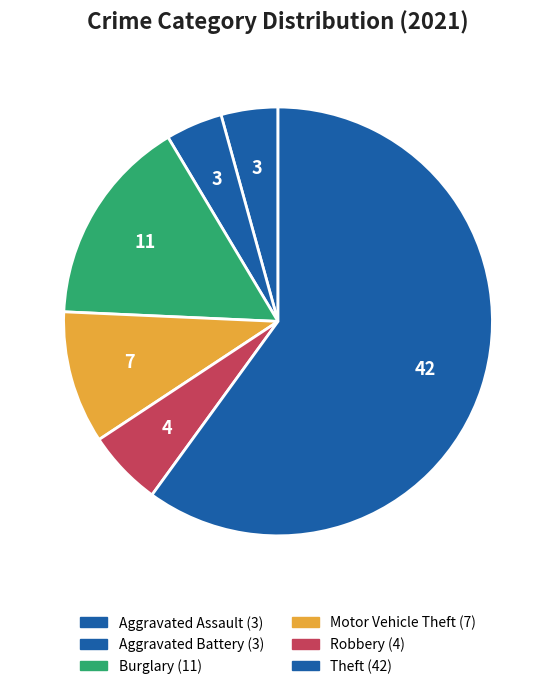

How many slices are in this pie chart?

6